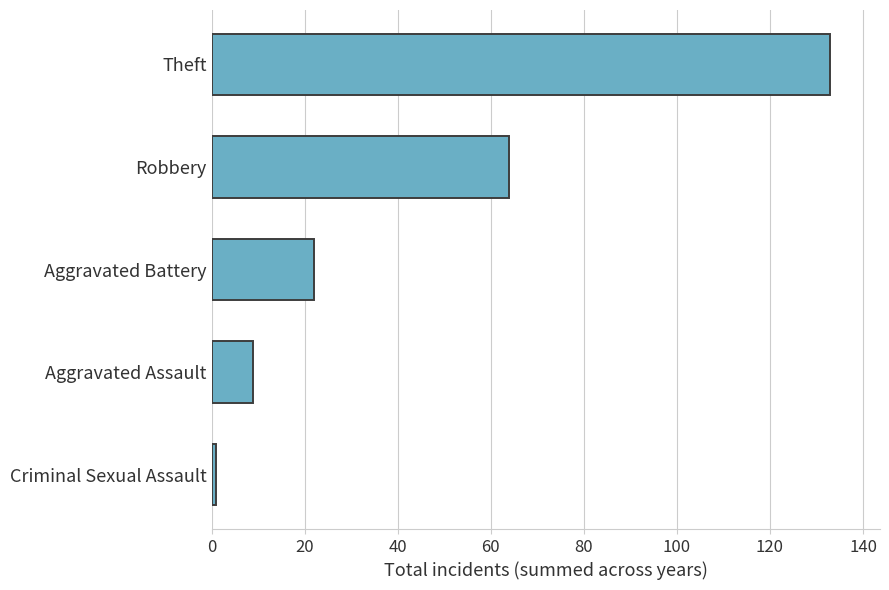

The chart shows a value of 13 at Aggravated Battery. True or false?

False